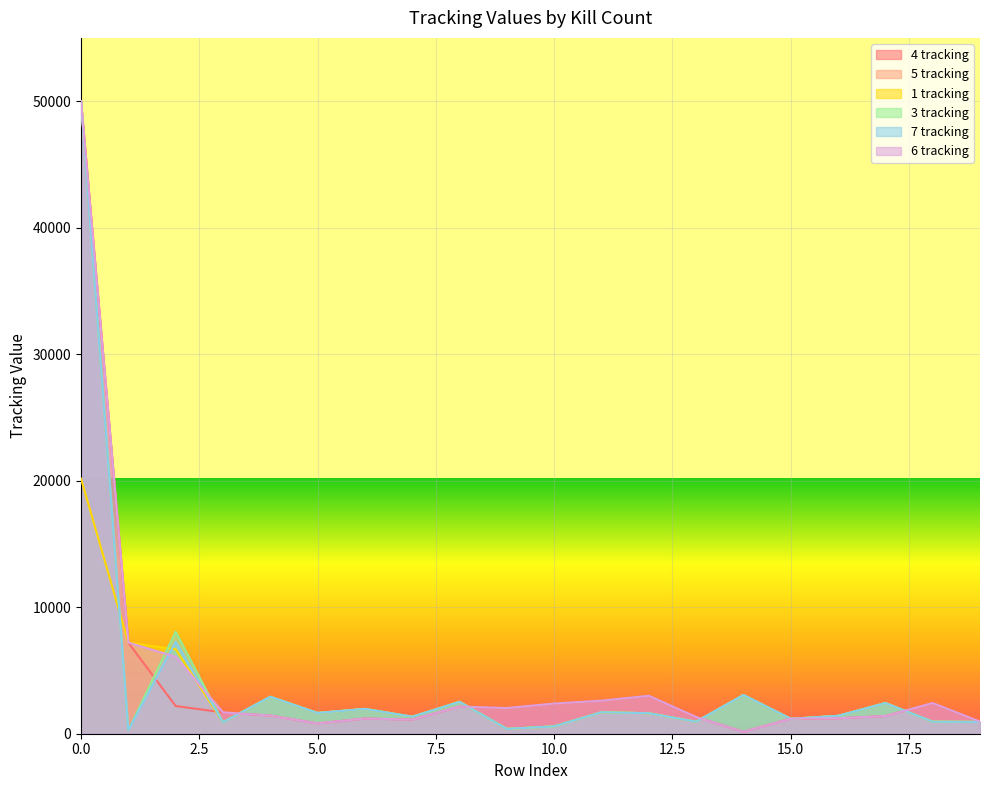

Where is the first local minimum for 4 tracking?

5